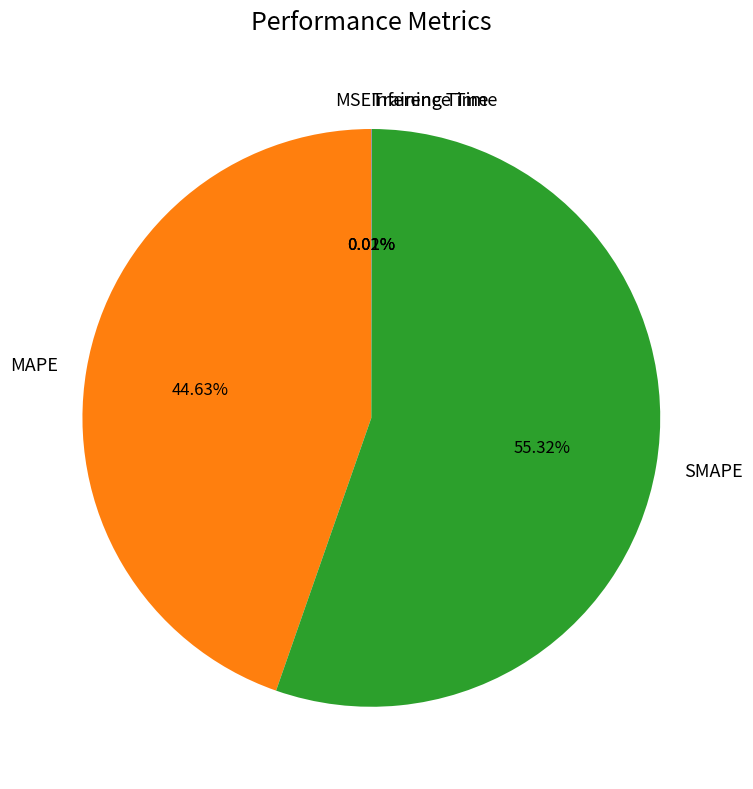

Which slice is the largest?

SMAPE